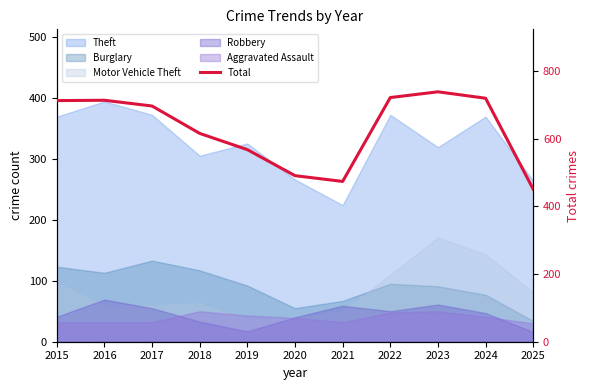

What is the value of the 2nd point from the left?

714